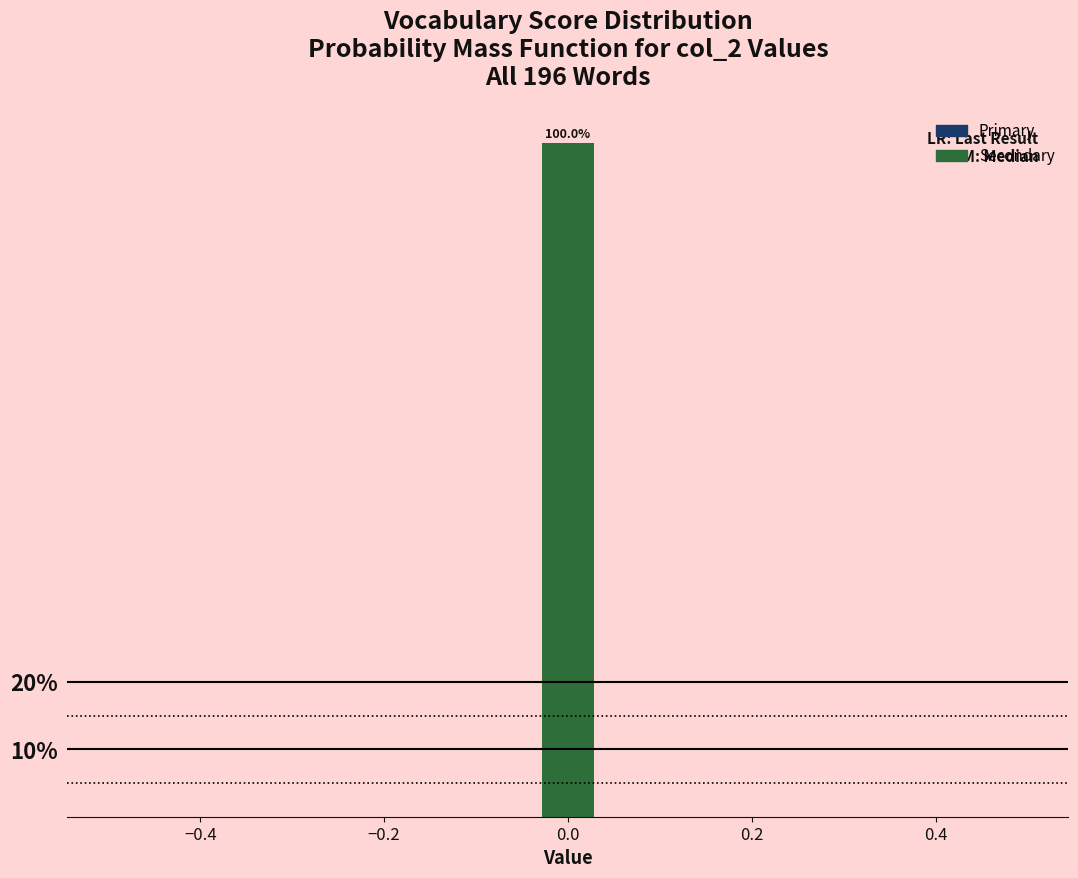

Around what value on the x-axis is the tallest bar? Give the approximate position of its centre, as read against the axis.

0.00